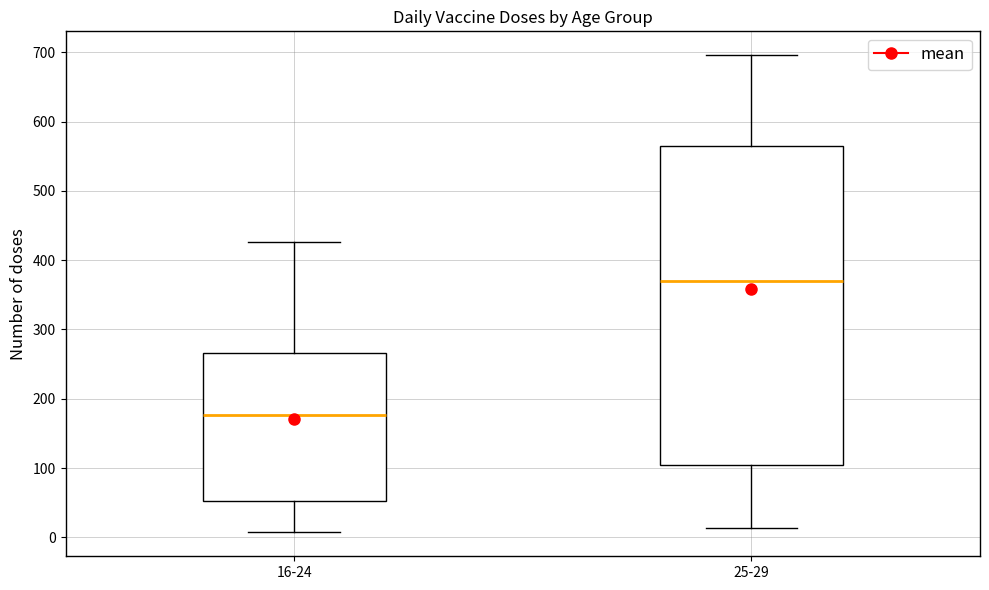

Reading left to right, transcribe this box plot: for each box, give where its median line is, the range the box spans, and where its two whiskers end, as read against the y-axis. The values are not printed on the chart, so give them approximately, as read against the axis.

16-24: median 180, box 50 to 270, whiskers 10 to 430
25-29: median 370, box 100 to 560, whiskers 10 to 700